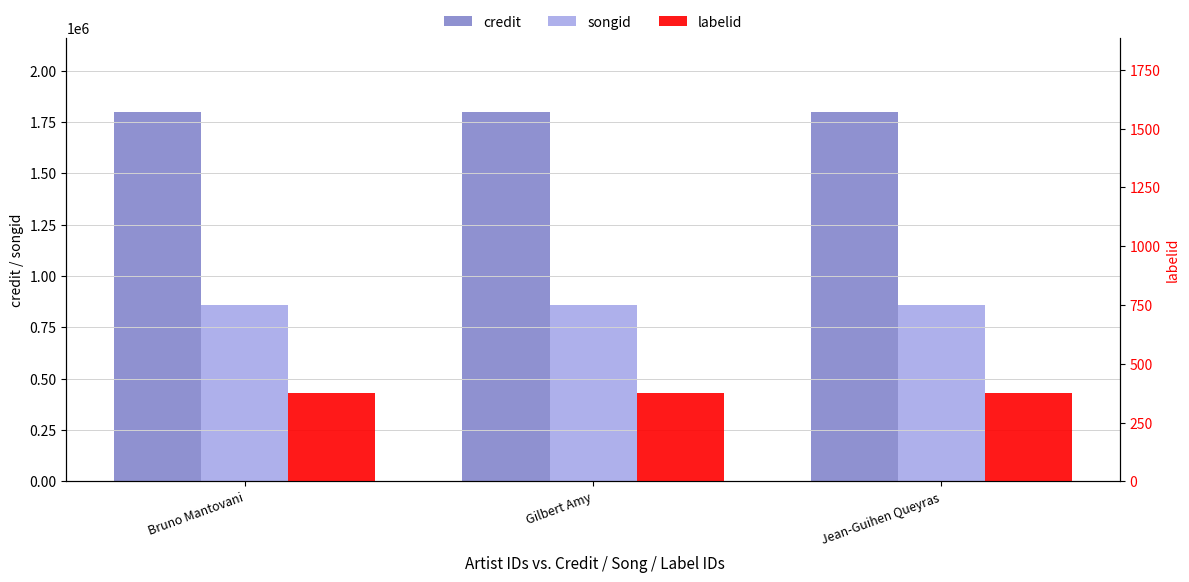

Reading left to right, list all the values displayed in this chart.

credit: 1799055	1799055	1799055
songid: 859800	859800	859800
labelid: 377	377	377